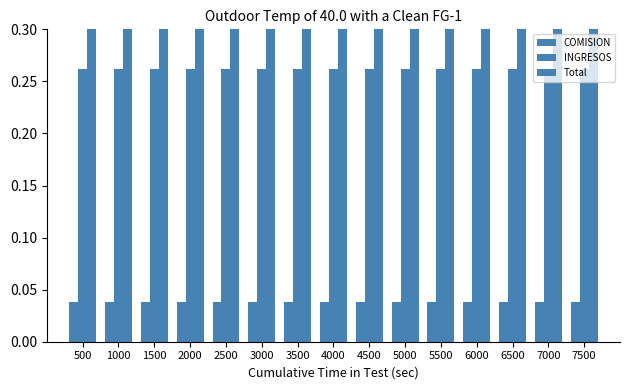

List the labels in order of Total value, smallest first.

500, 1000, 1500, 2000, 2500, 3000, 3500, 4000, 4500, 5000, 5500, 6000, 6500, 7000, 7500